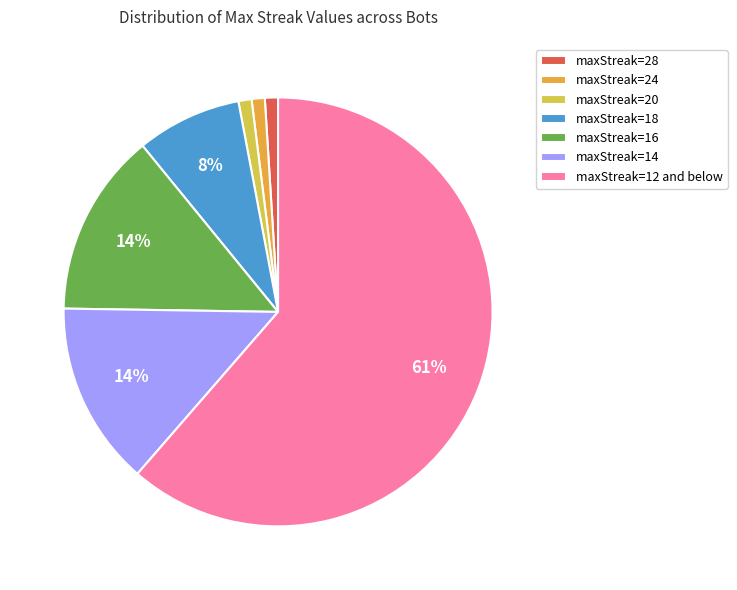

Which slice is the largest?

maxStreak=12 and below